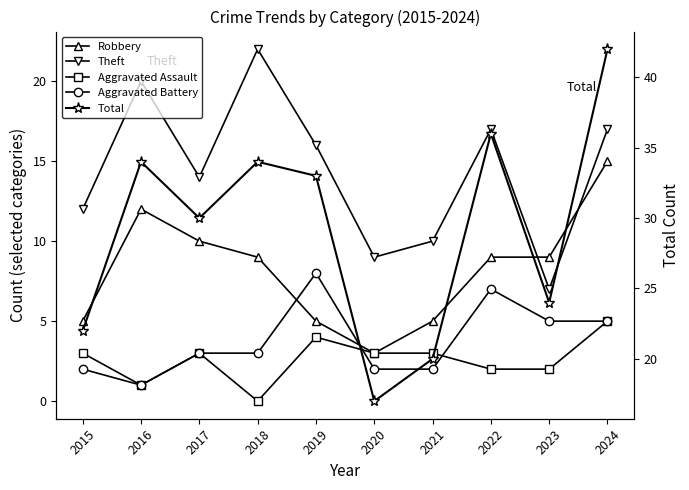

True or false: Aggravated Battery and Theft intersect in this chart.

False